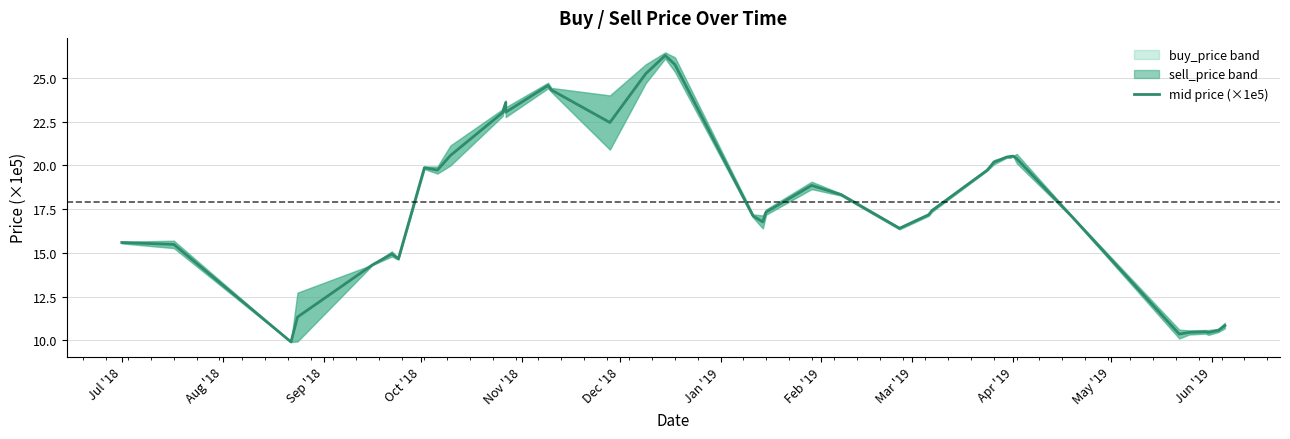

What is the difference between the second highest and minimum values?

15.9